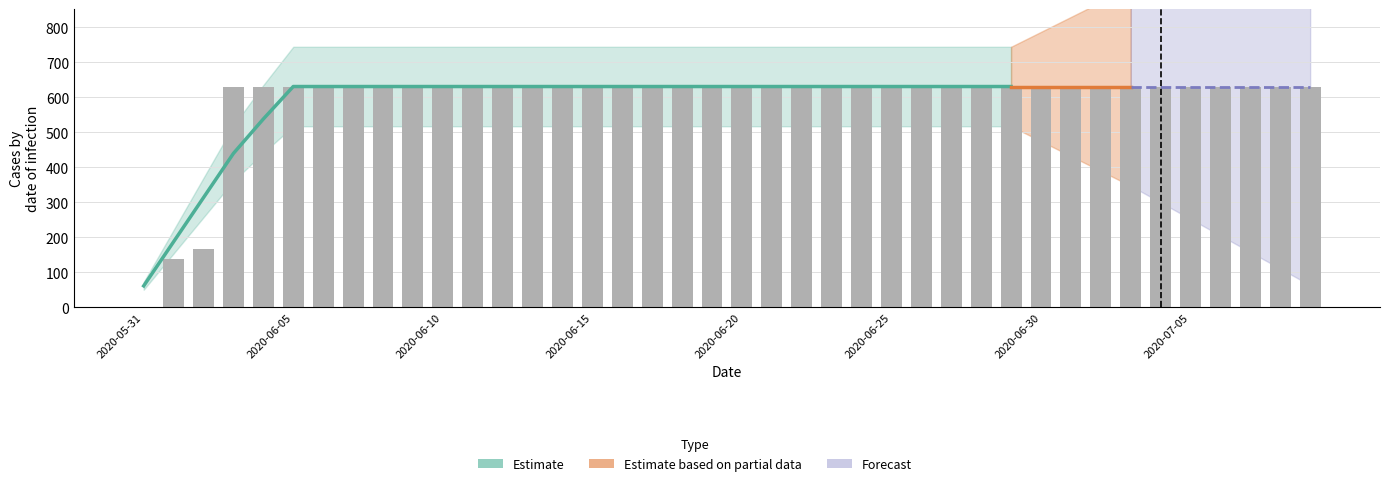

Which has a higher value, 2020-07-01 or 2020-06-28?

2020-07-01